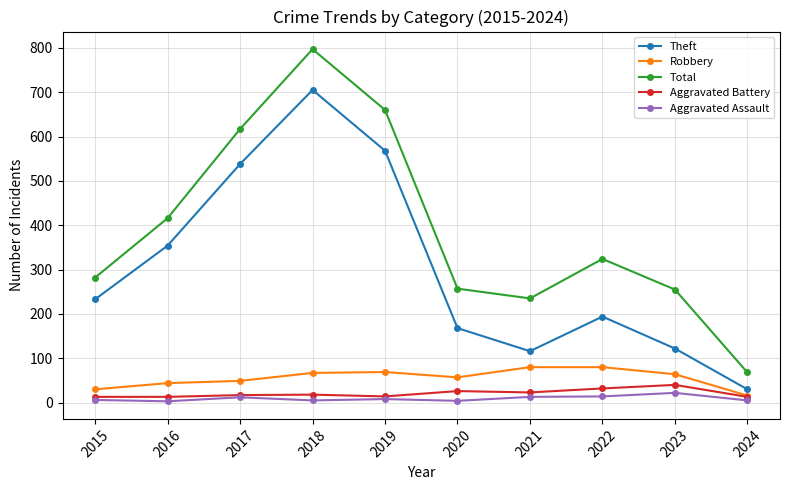

At which label does Robbery first exceed 64?

2018